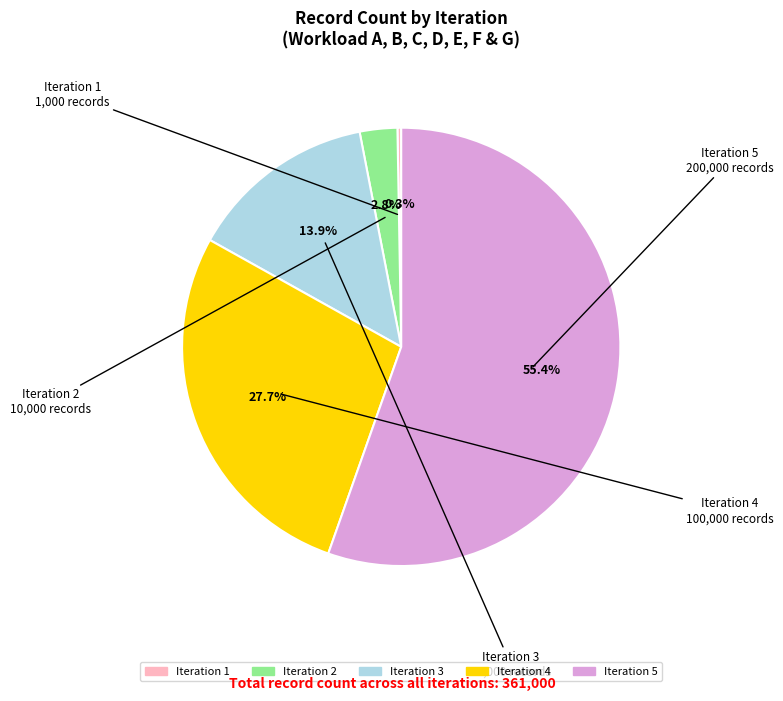

Is there a majority slice in this chart?

Yes